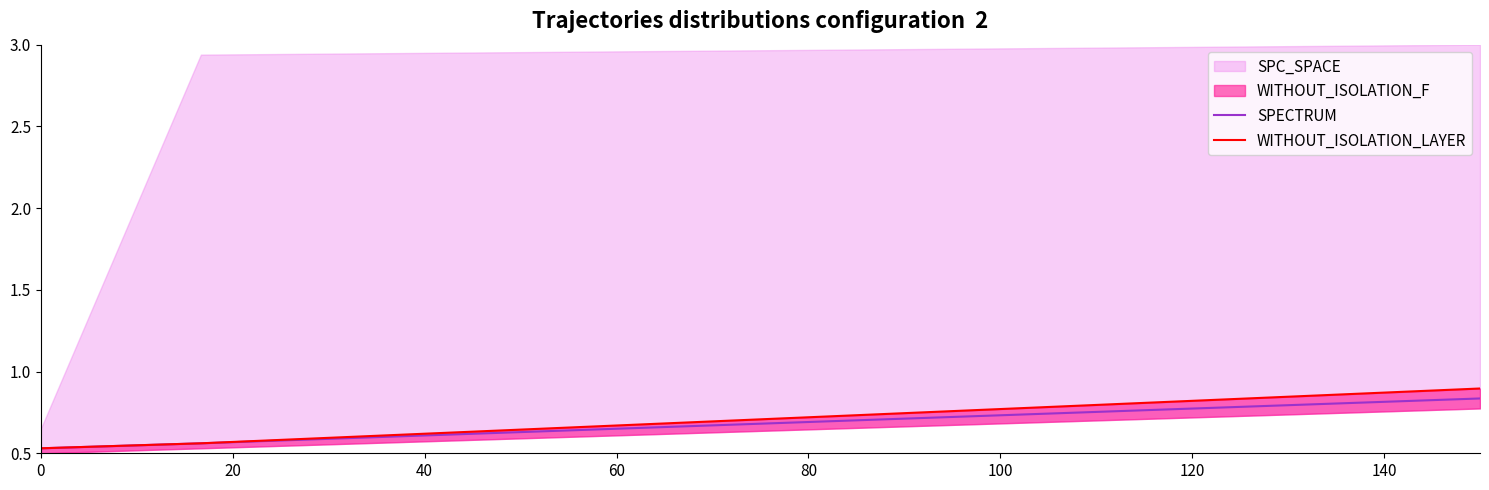

How many categories are shown in the chart?

3